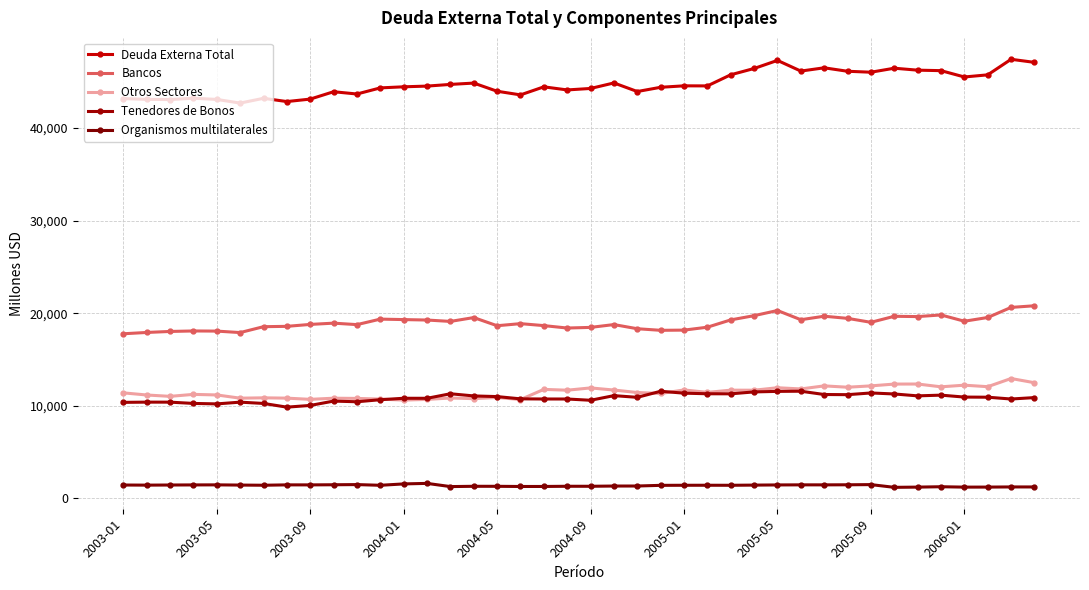

True or false: Otros Sectores and Organismos multilaterales cross at least once.

False